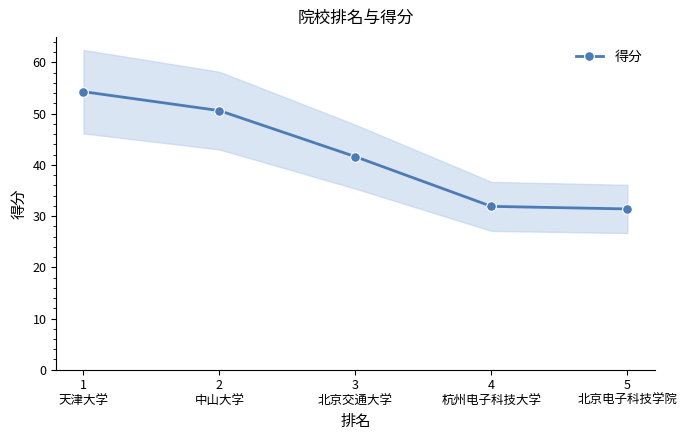

Where does the data first go above 41?

1
天津大学